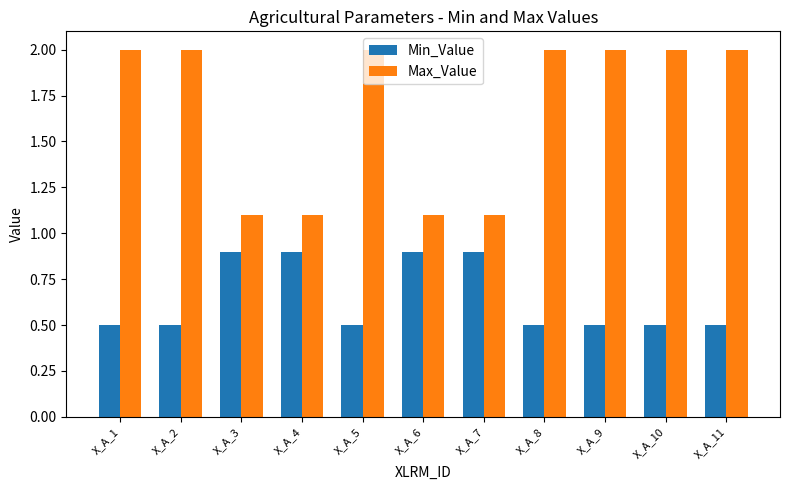

Rank the series at X_A_10 from highest to lowest value.

Max_Value, Min_Value